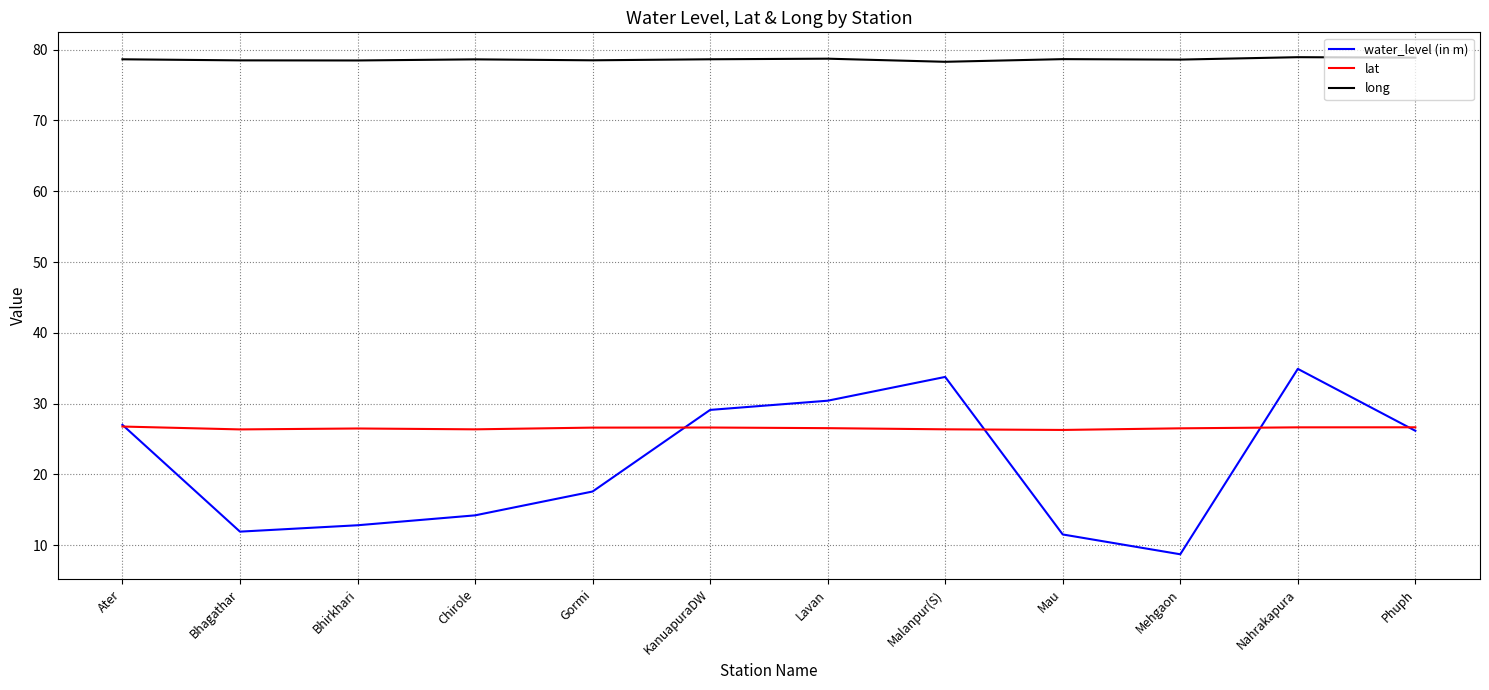

Where is the first local maximum for water_level (in m)?

Malanpur(S)